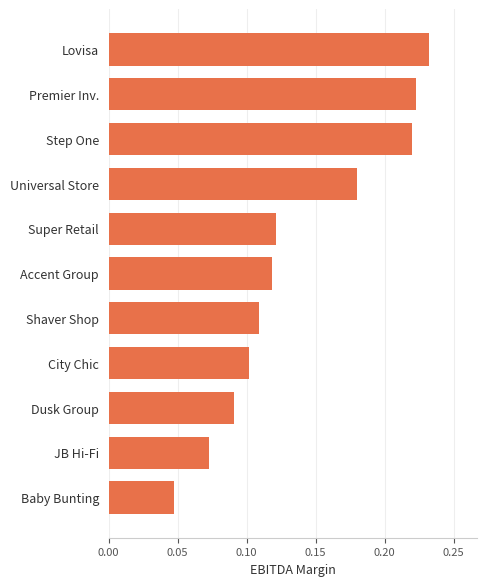

At which category does the chart reach its peak across all series?

Lovisa